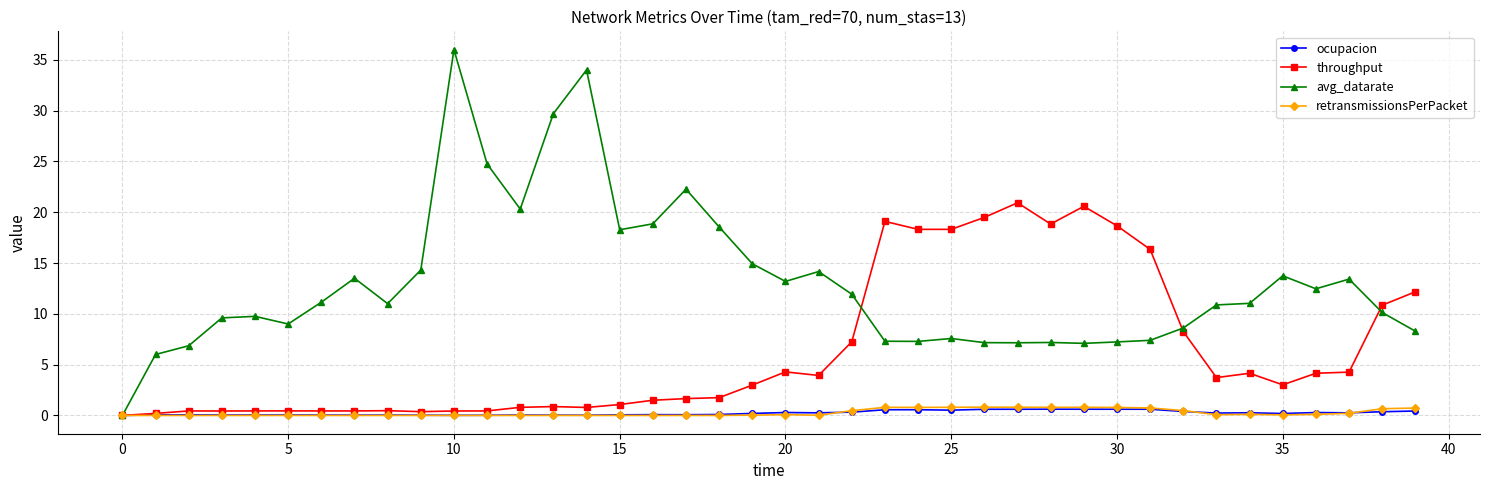

Which series has the largest total across all categories?

avg_datarate